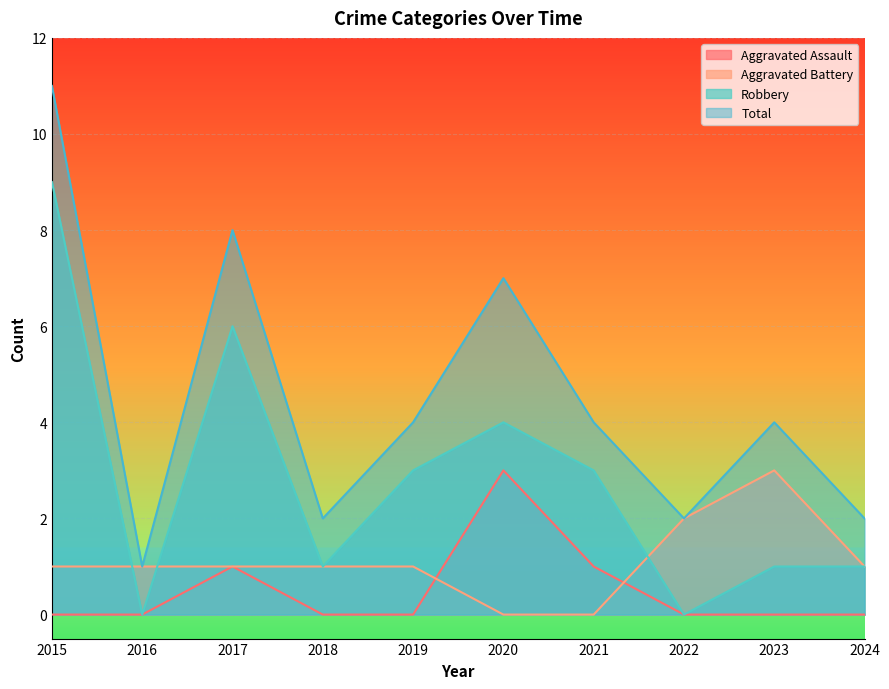

The Robbery series shows 9 at 2015. True or false?

True